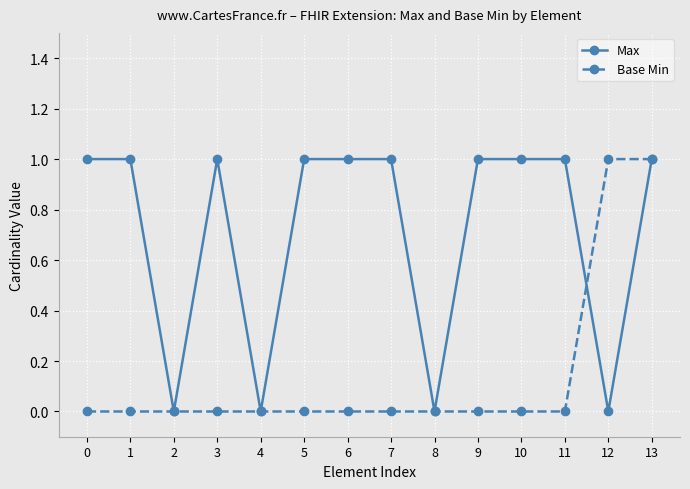

What is the value of the Max point at the 2nd from the left?

1